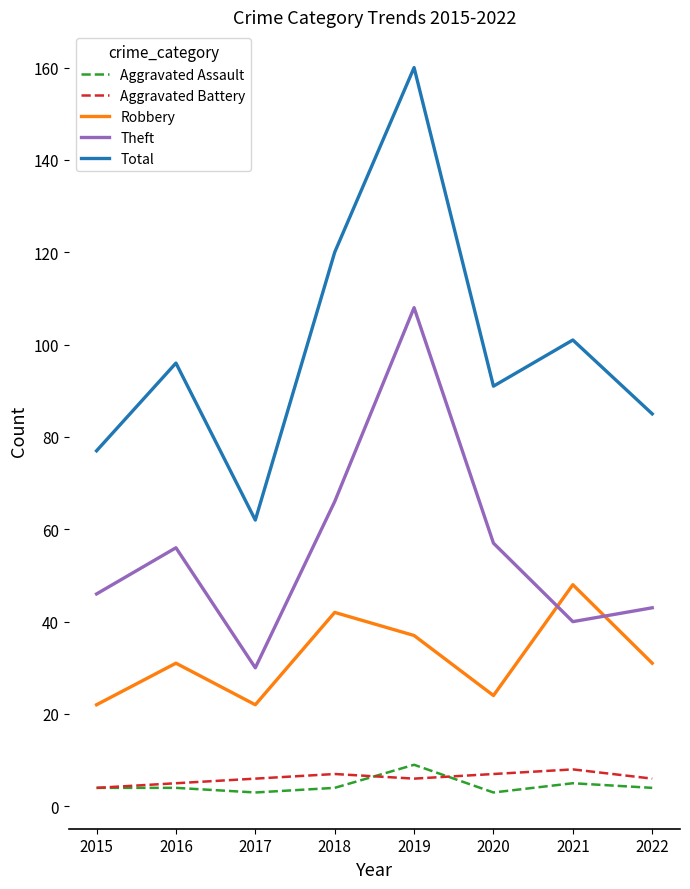

The value of Theft at 2017 is 30. True or false?

True